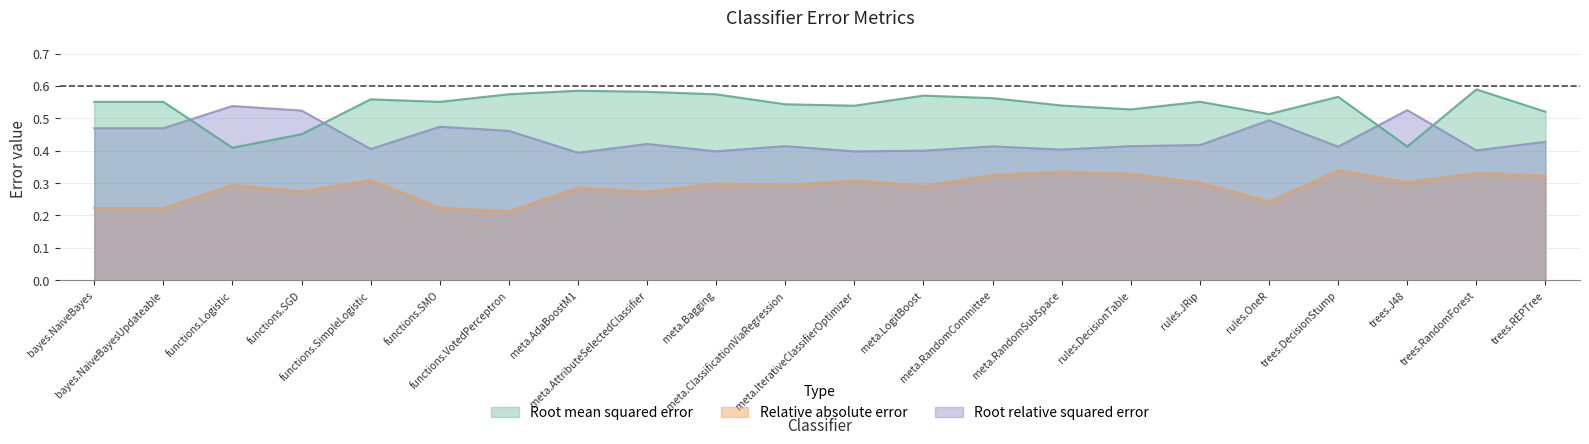

What is the total value across all series at rules.DecisionTable?

1.3